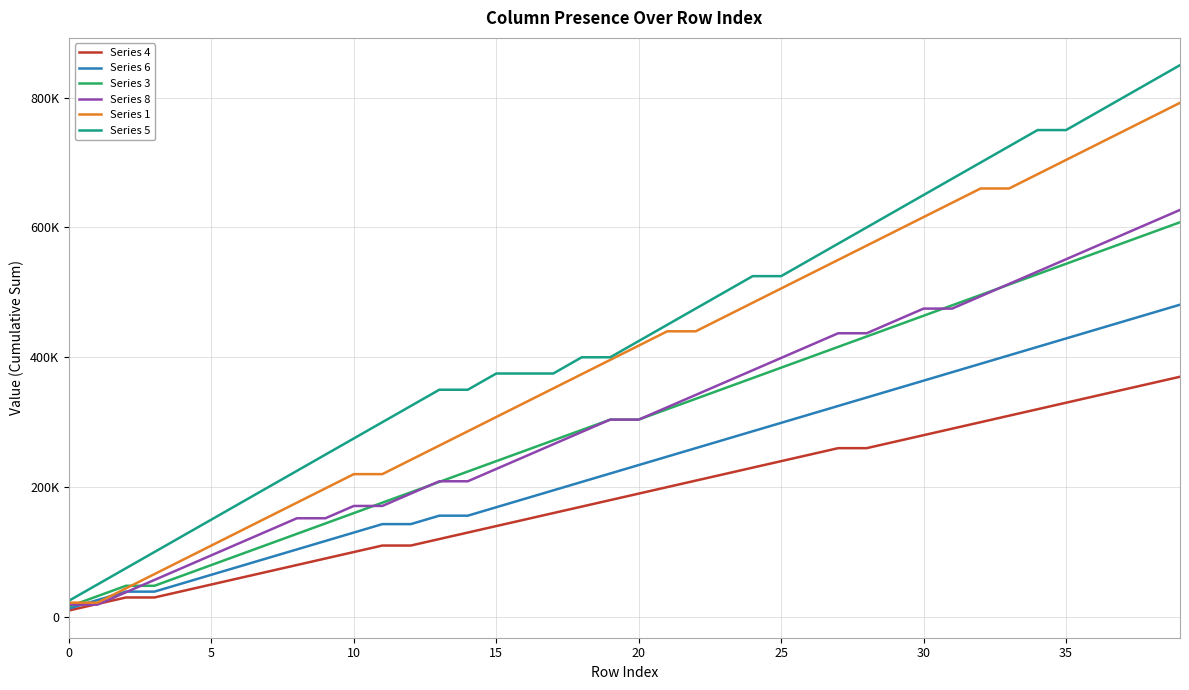

What are all the series names shown in the legend?

Series 4, Series 6, Series 3, Series 8, Series 1, Series 5